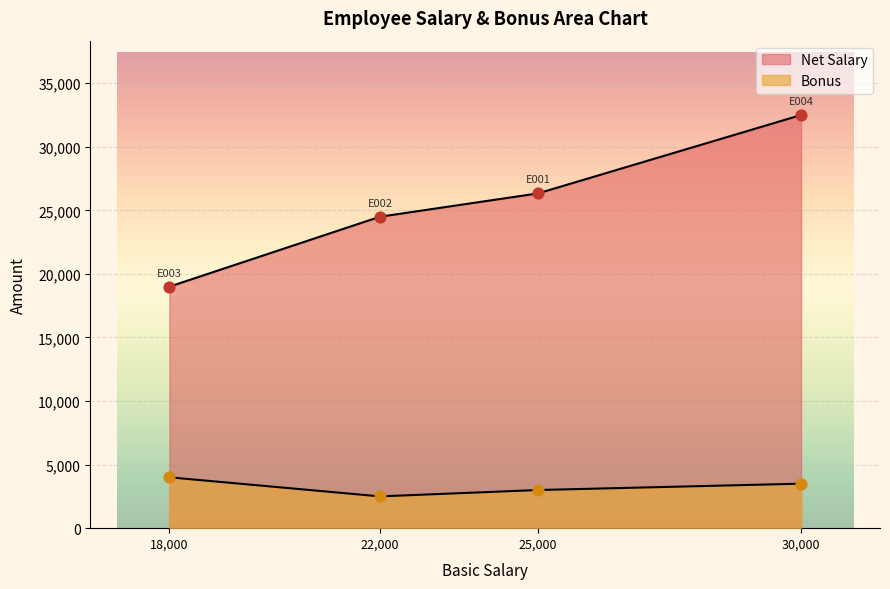

What are all the series names shown in the legend?

Bonus, Net Salary